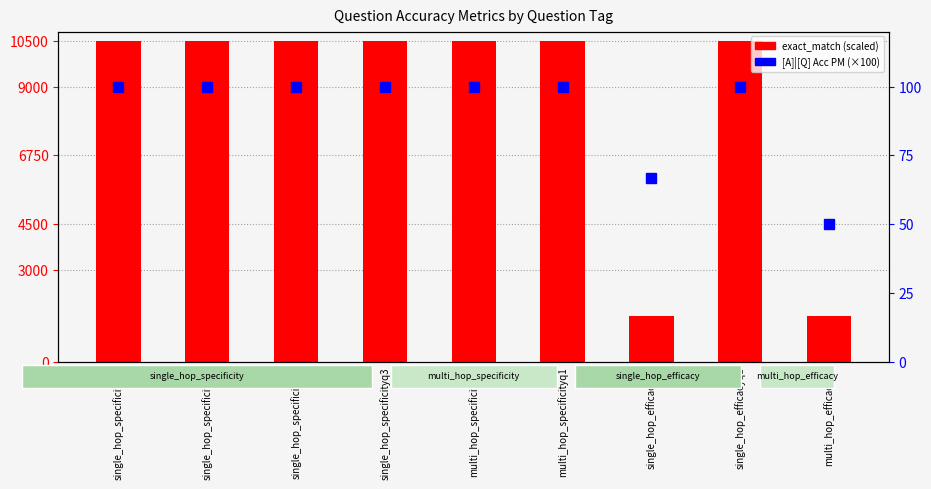

At how many categories does at least one series exceed 2482?

7